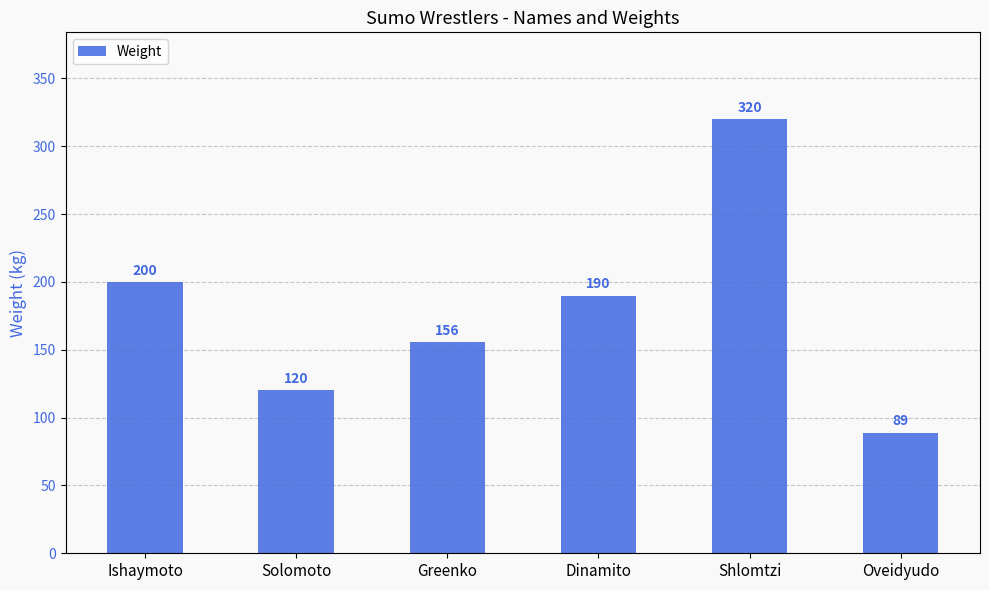

Are the bars horizontal?

No